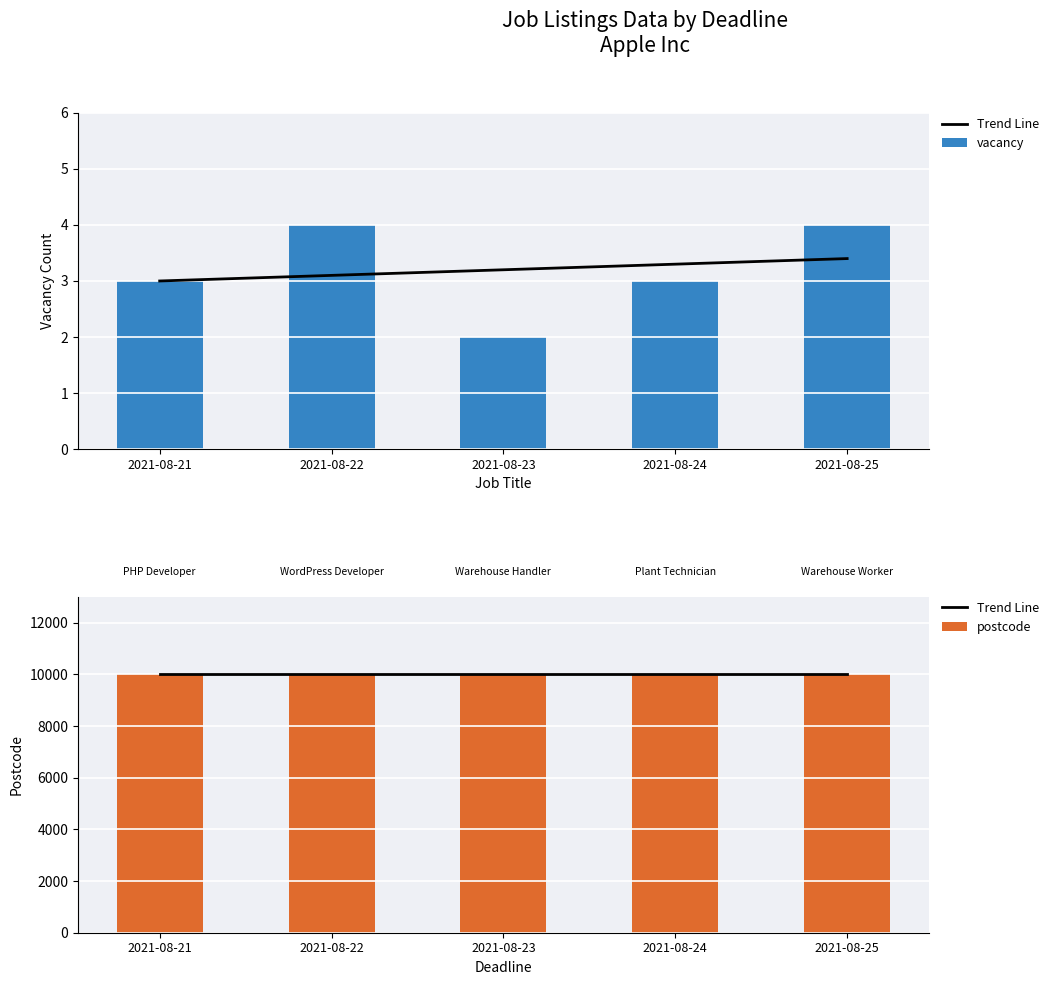

How many categories are shown in the chart?

5